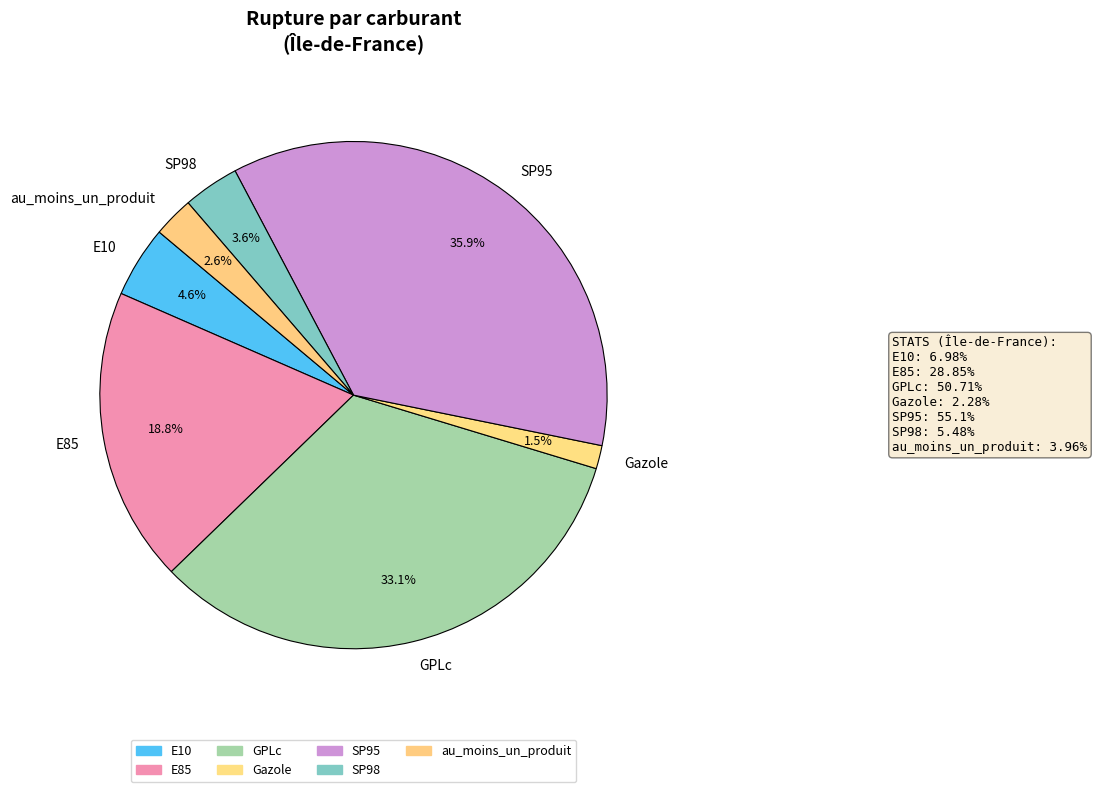

To the nearest percent, what is the difference between the largest and smallest slice percentages?

34%